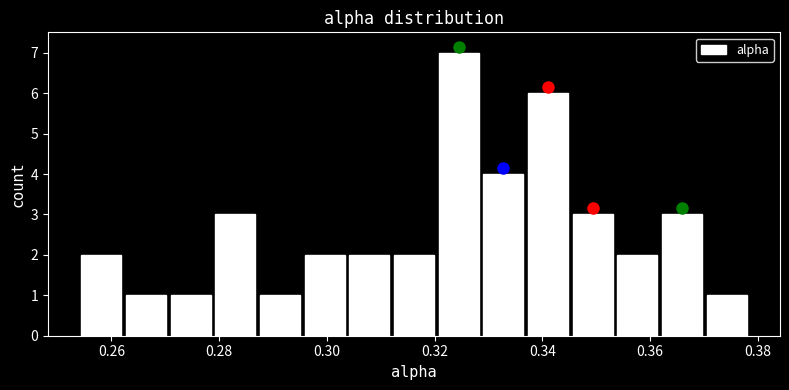

Reading left to right, transcribe this chart: for each bar, give the range it covers on the x-axis and its height. Neither the bar edges nor the heights are printed on the chart, so give them approximately, as read against the axes.

0.254 to 0.262: 2
0.262 to 0.270: 1
0.270 to 0.278: 1
0.278 to 0.288: 3
0.288 to 0.296: 1
0.296 to 0.304: 2
0.304 to 0.312: 2
0.312 to 0.320: 2
0.320 to 0.328: 7
0.328 to 0.336: 4
0.336 to 0.346: 6
0.346 to 0.354: 3
0.354 to 0.362: 2
0.362 to 0.370: 3
0.370 to 0.378: 1